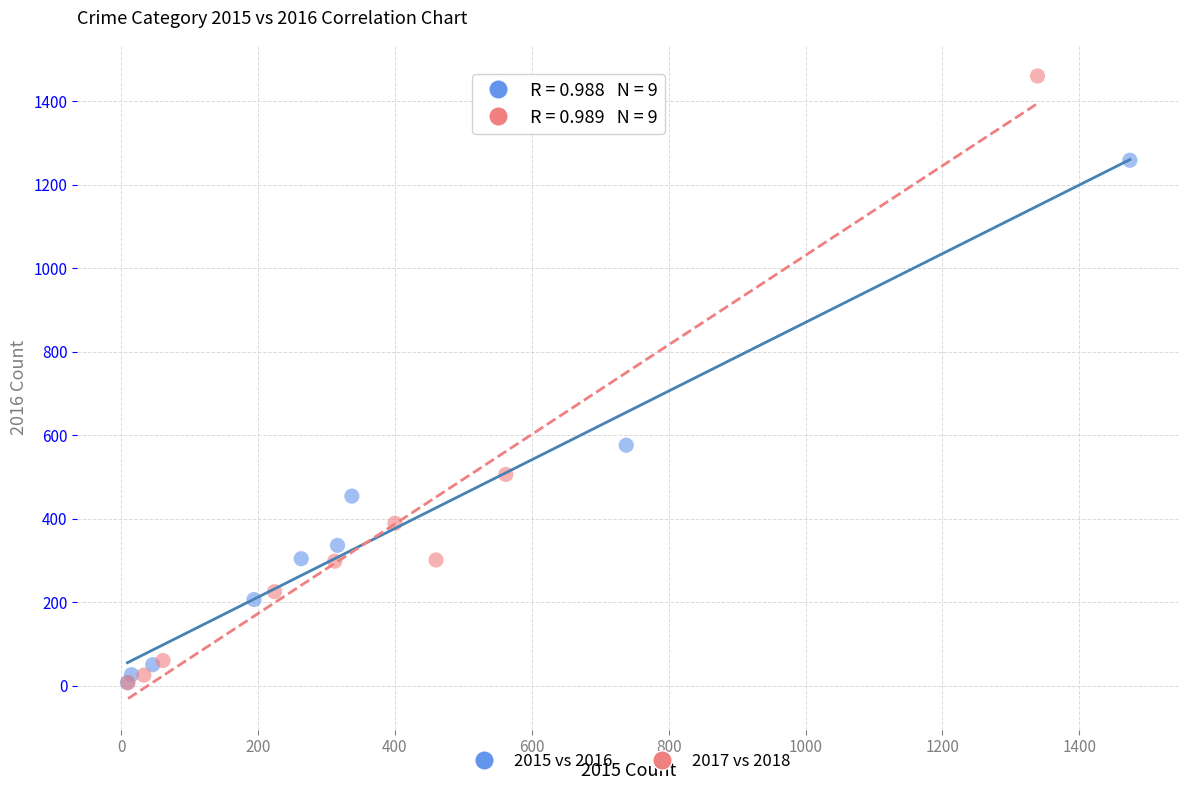

Which series has the largest Y range (max minus min)?

2017 vs 2018